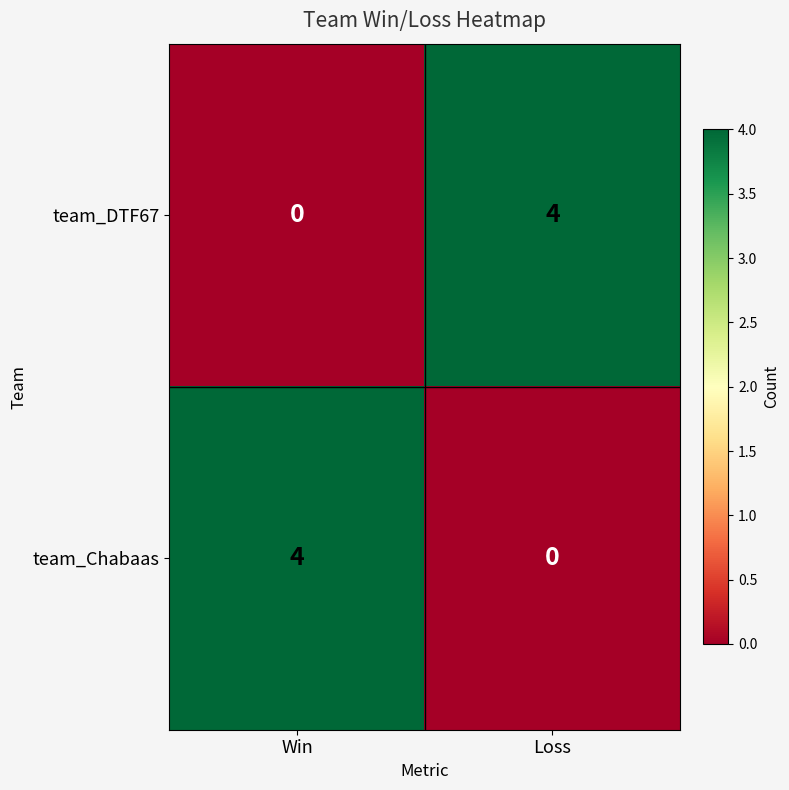

Which category has the highest value in the team_Chabaas series?

Win